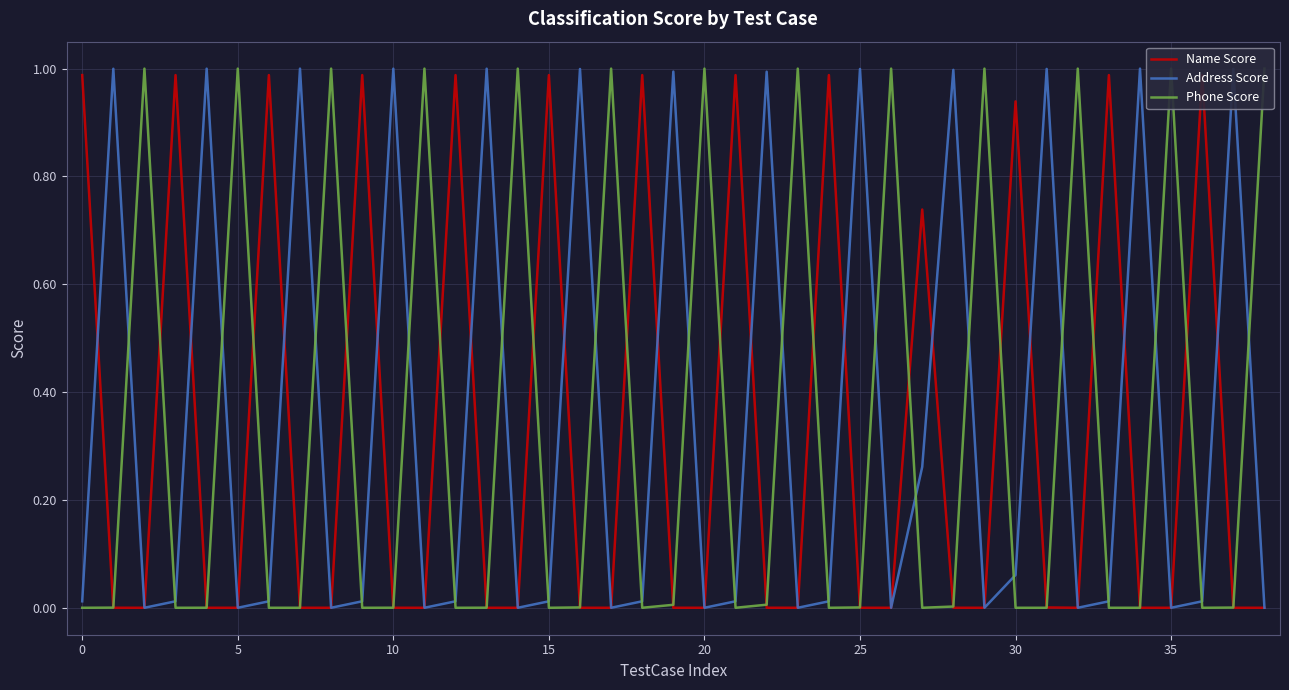

What are all the series names shown in the legend?

Name Score, Address Score, Phone Score